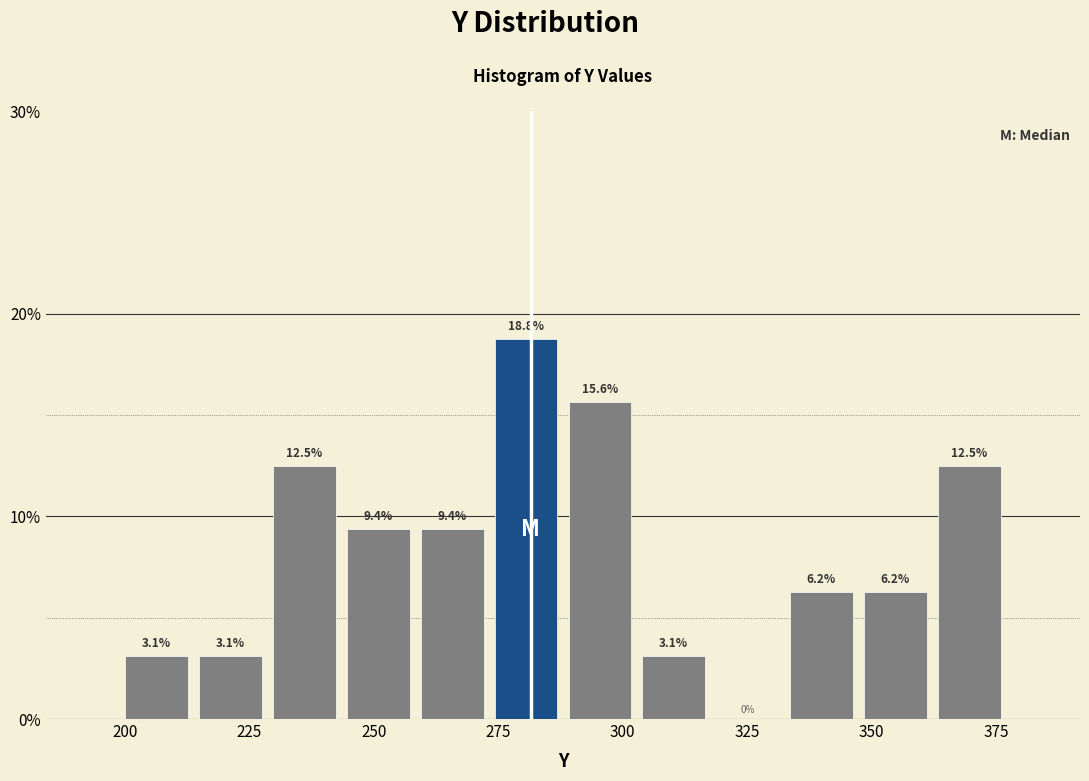

Around what value on the x-axis is the tallest bar? Give the approximate position of its centre, as read against the axis.

280